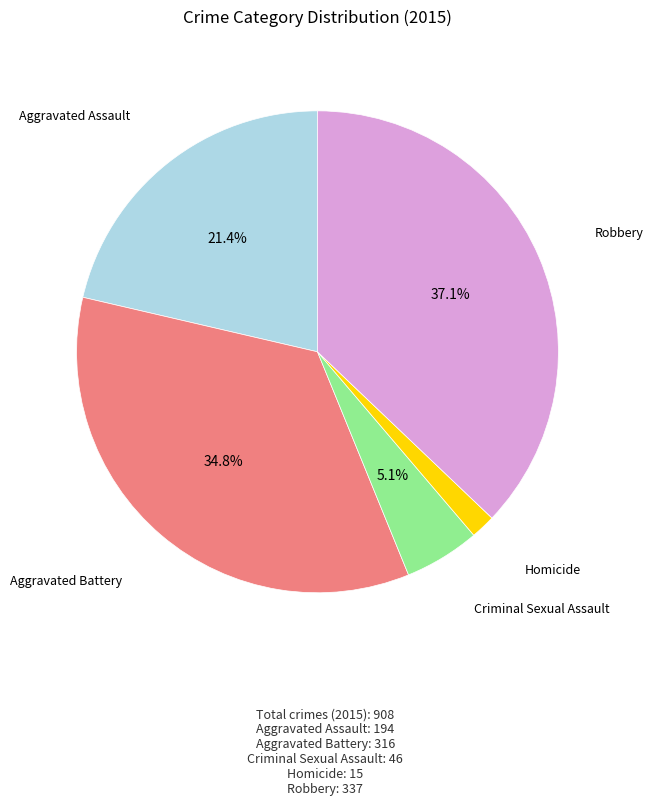

What percentage is the Aggravated Battery slice, to the nearest percent?

35%